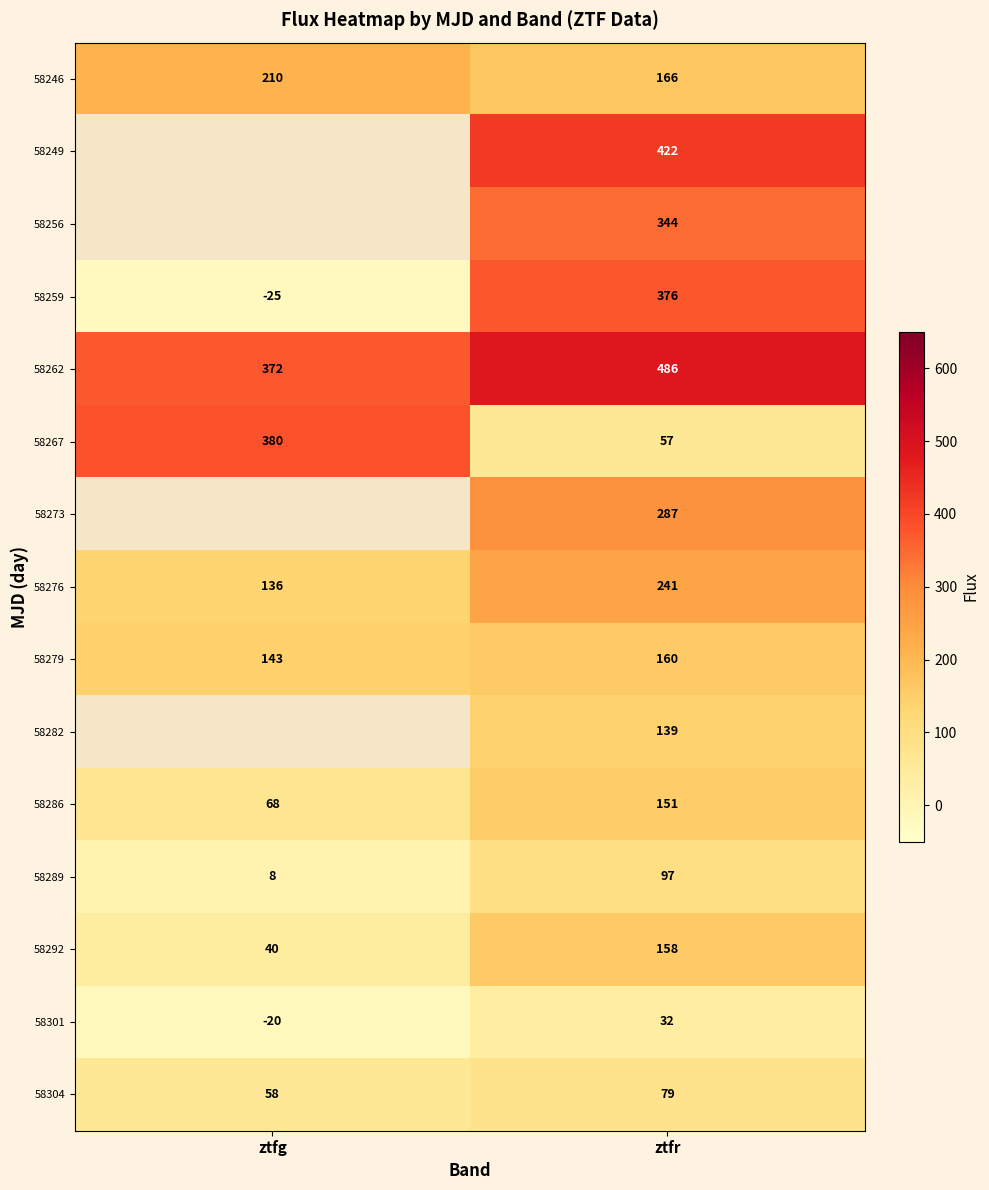

Rank the categories by row_0 value from highest to lowest.

ztfg, ztfr